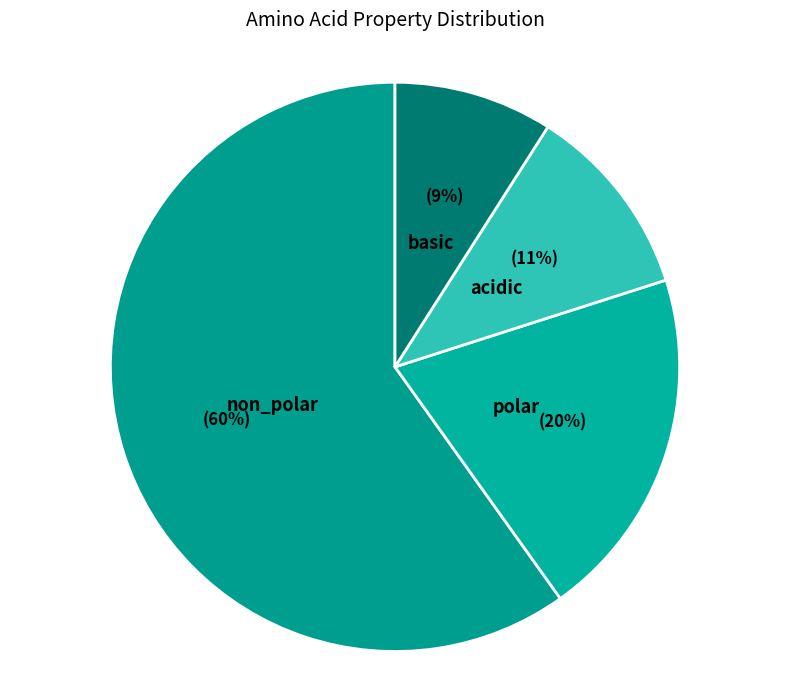

How many slices are in this pie chart?

4